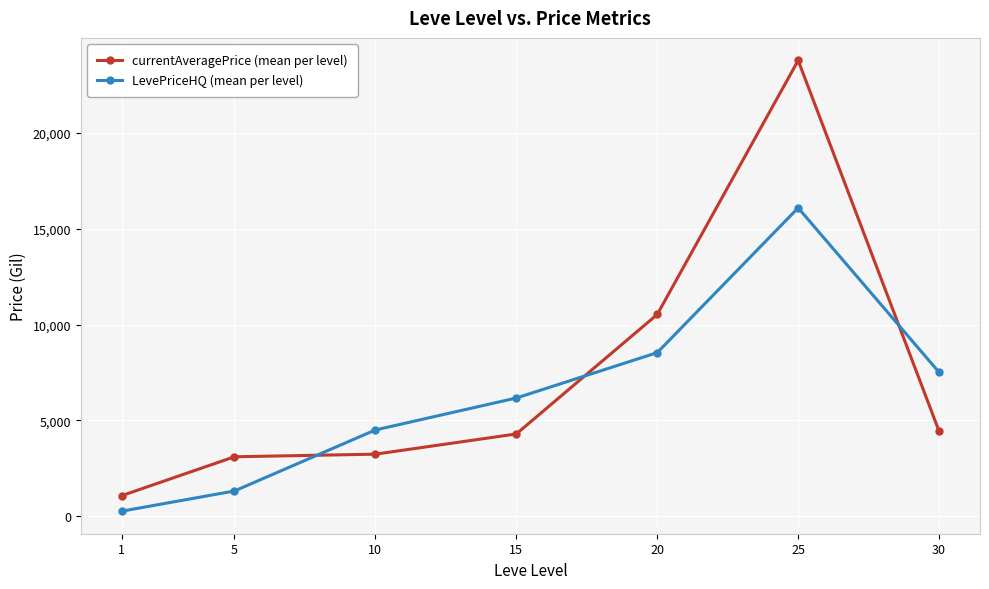

True or false: LevePriceHQ (mean per level) has more than 0 points higher than both neighbors.

True